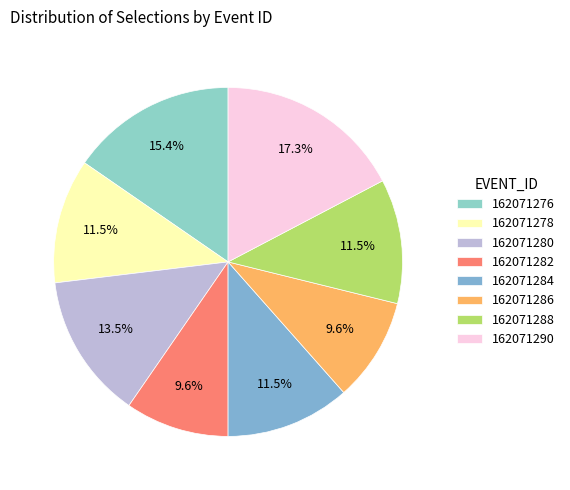

To the nearest percent, what is the combined percentage of 162071280 and 162071276?

29%